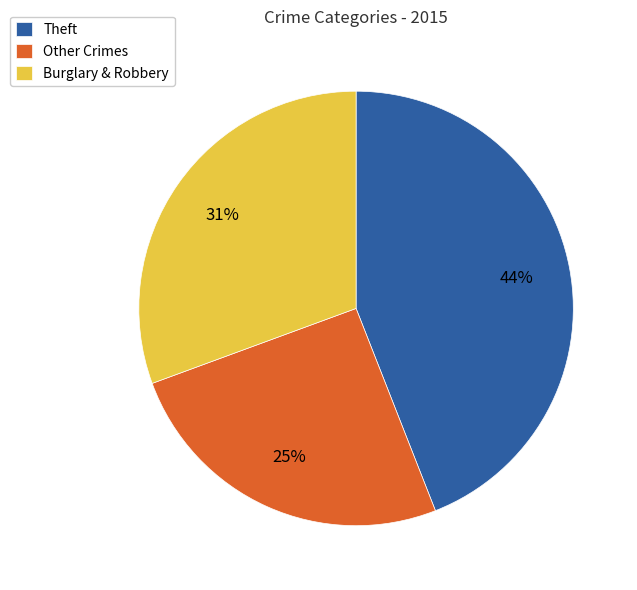

Which has a higher value, Burglary & Robbery or Other Crimes?

Burglary & Robbery